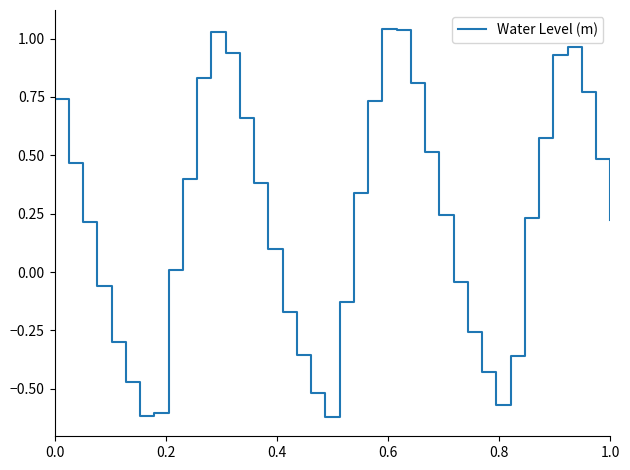

Does the chart display data point markers on the line(s)?

No